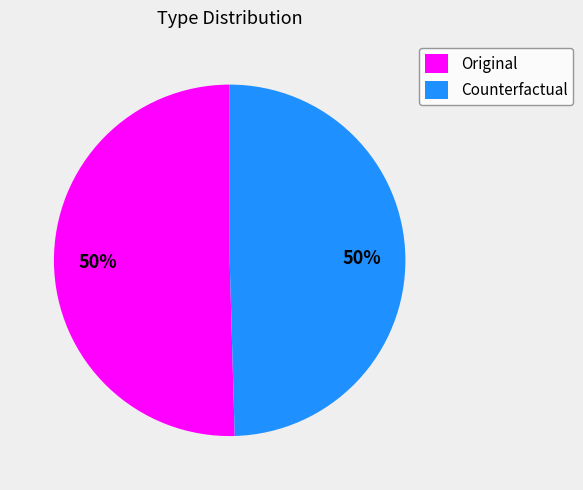

To the nearest percent, what is the combined percentage of Counterfactual and Original?

100%